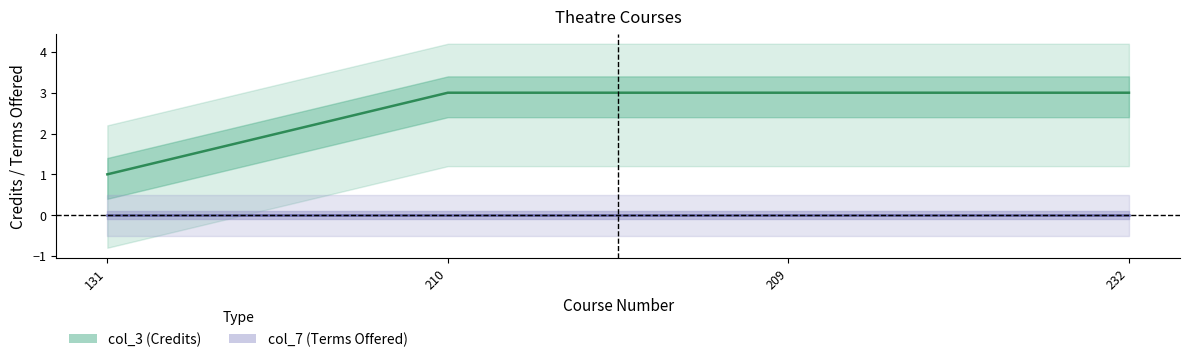

Which series has the widest spread of values?

col_3